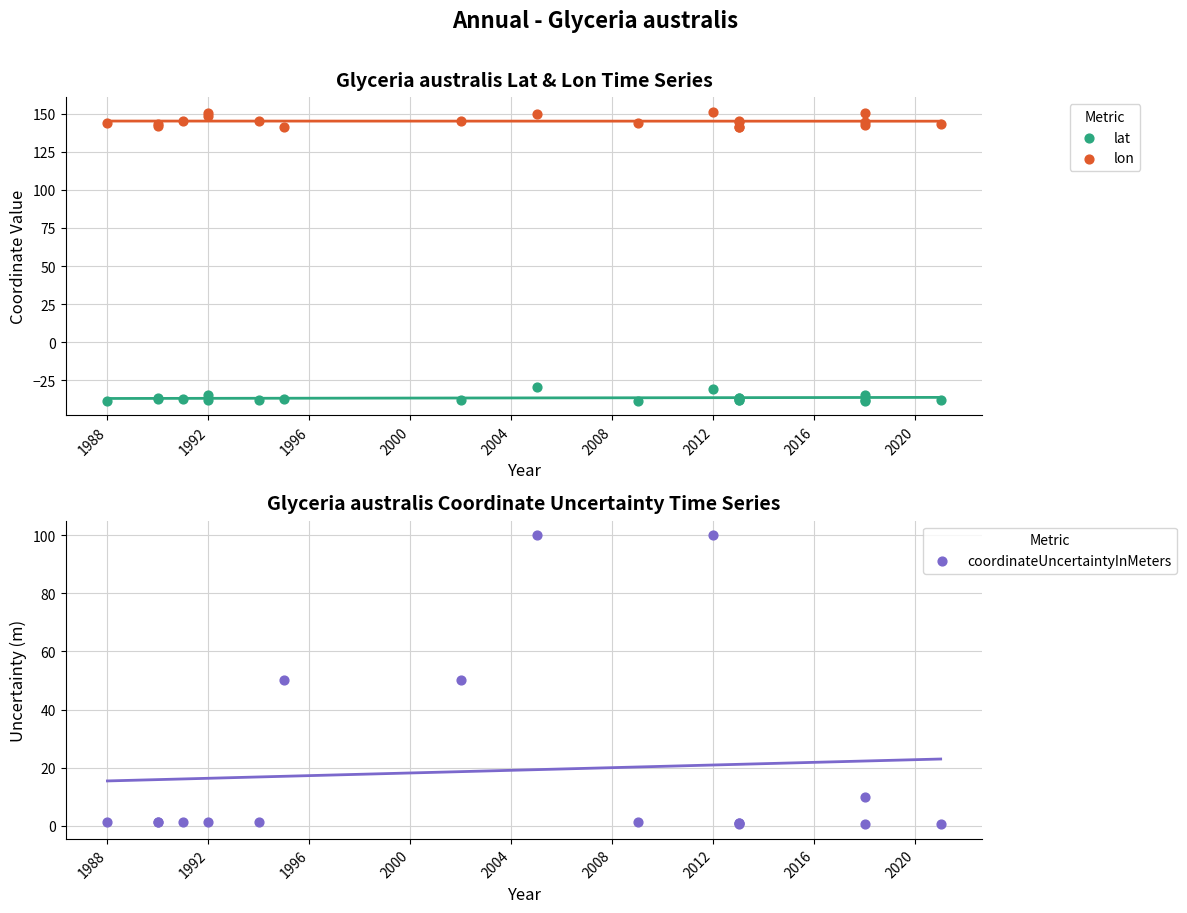

What are all the series names shown in the legend?

lat, lon, coordinateUncertaintyInMeters